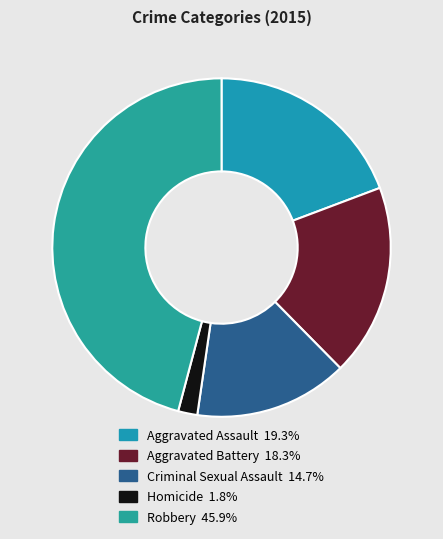

What percentage do Aggravated Assault and Aggravated Battery together represent?

37.6%